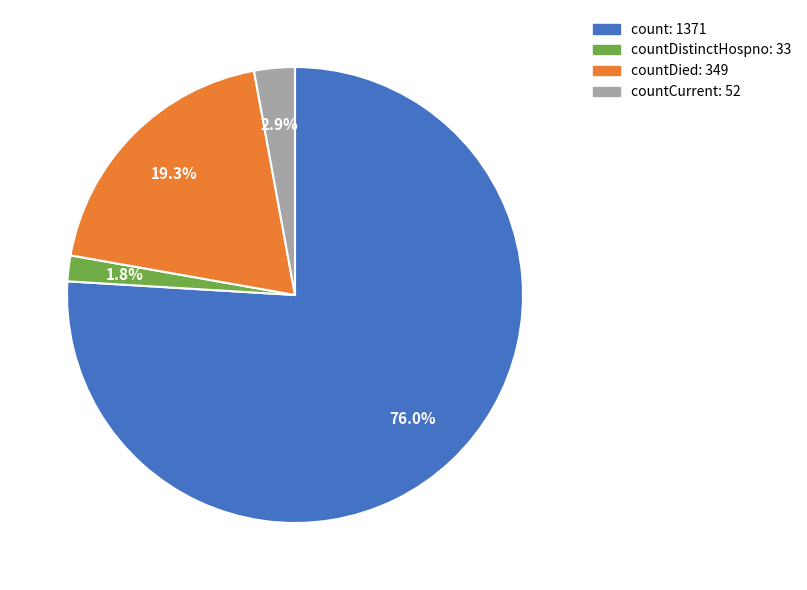

How many slices are in this pie chart?

4